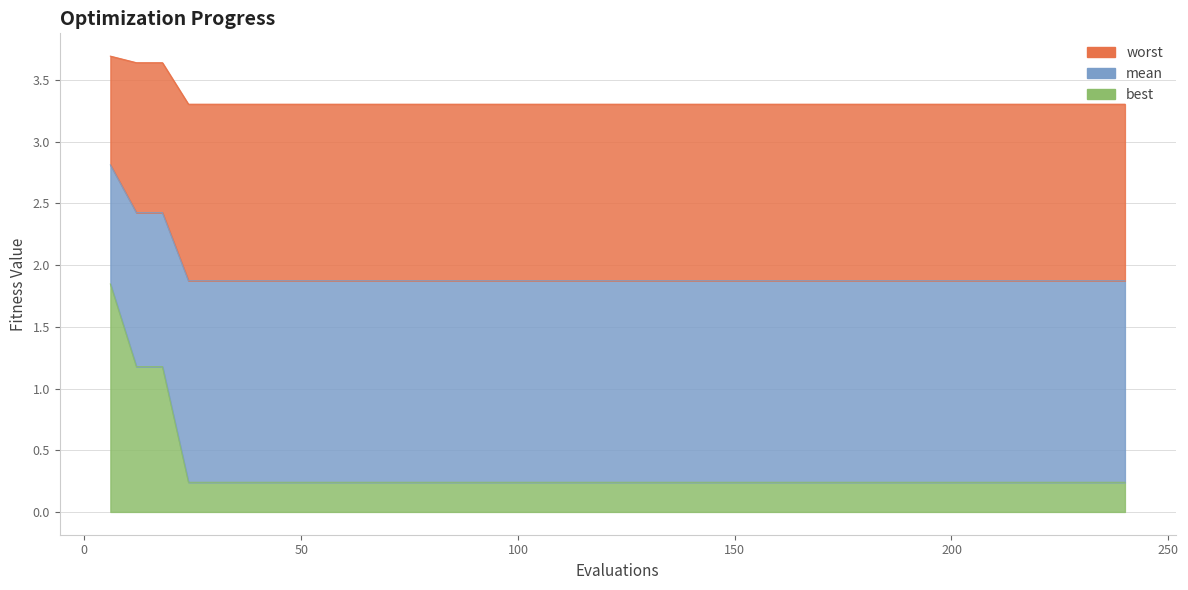

True or false: worst and mean intersect in this chart.

False